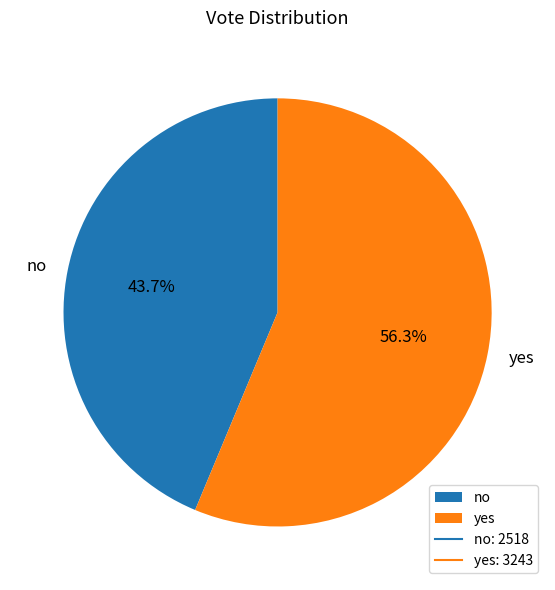

Which has a higher value, yes or no?

yes